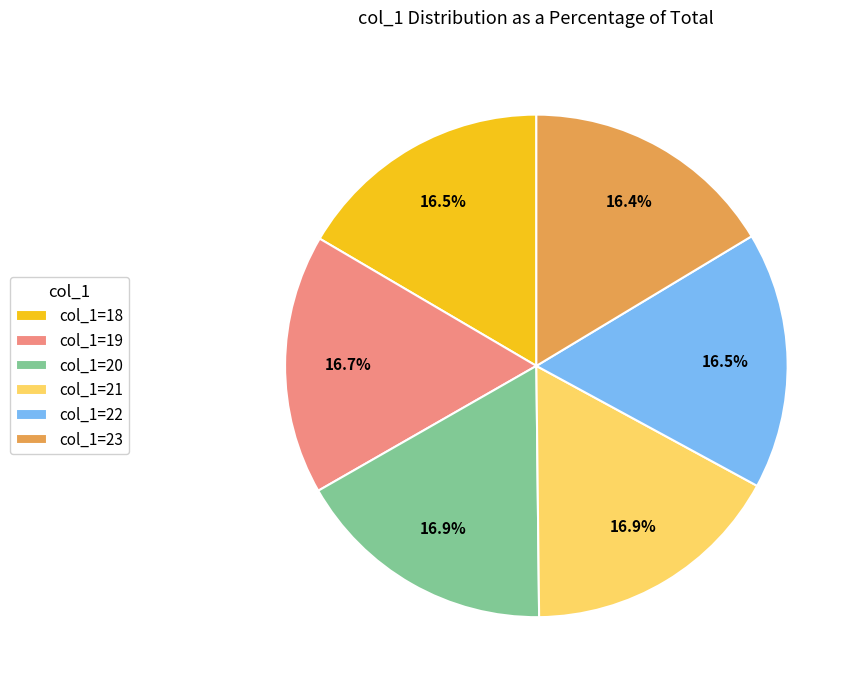

Does col_1=18 account for over 50% of the chart?

No